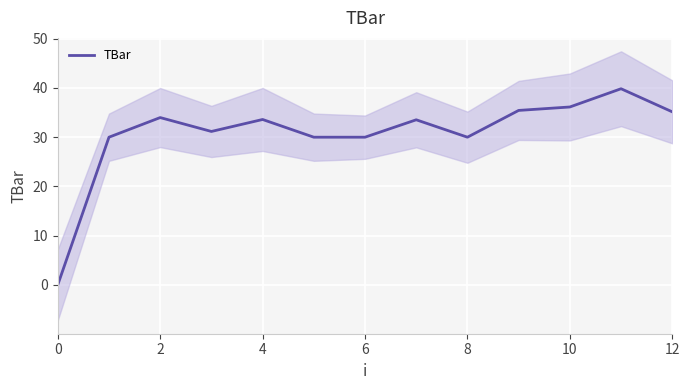

What is the sum of all values?

398.9